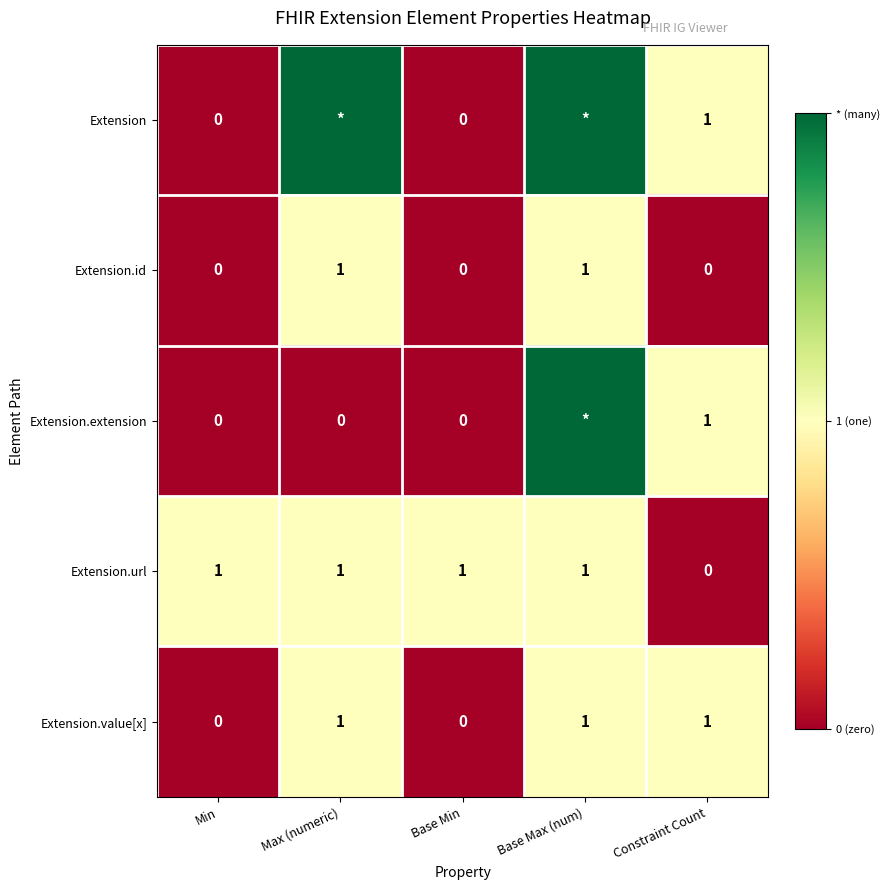

Is it true that Extension.url equals 1 at Base Min?

True